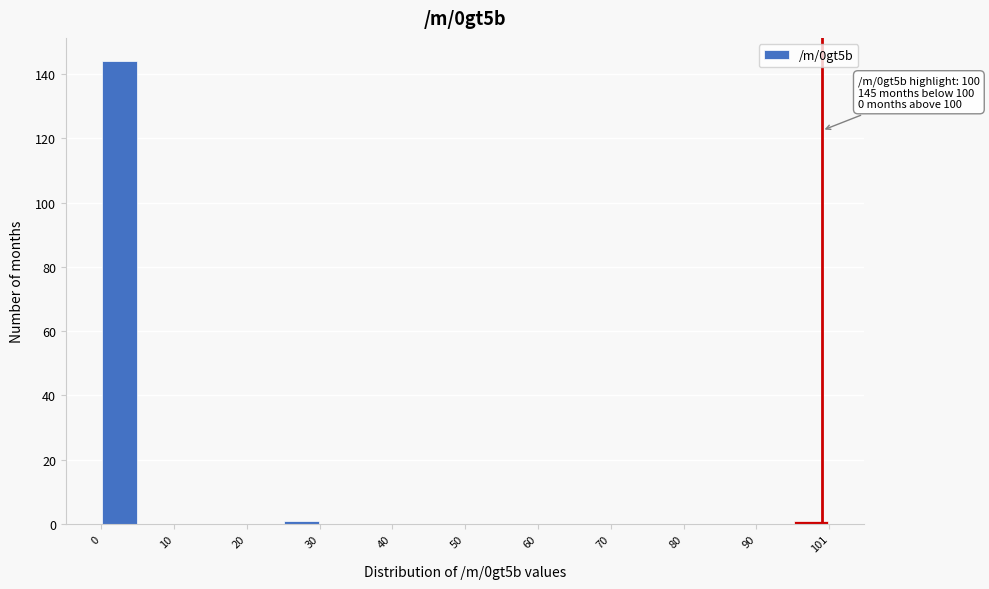

Around what value on the x-axis is the tallest bar? Give the approximate position of its centre, as read against the axis.

2